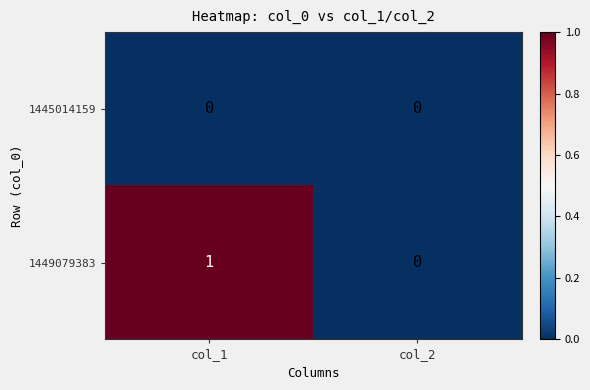

At which label does 1449079383 reach its peak?

col_1